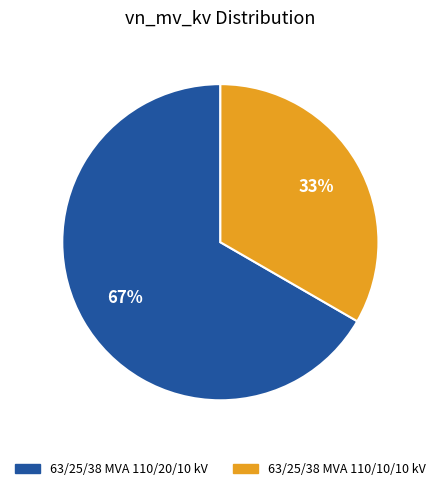

True or false: 63/25/38 MVA 110/10/10 kV accounts for 23% of the total.

False